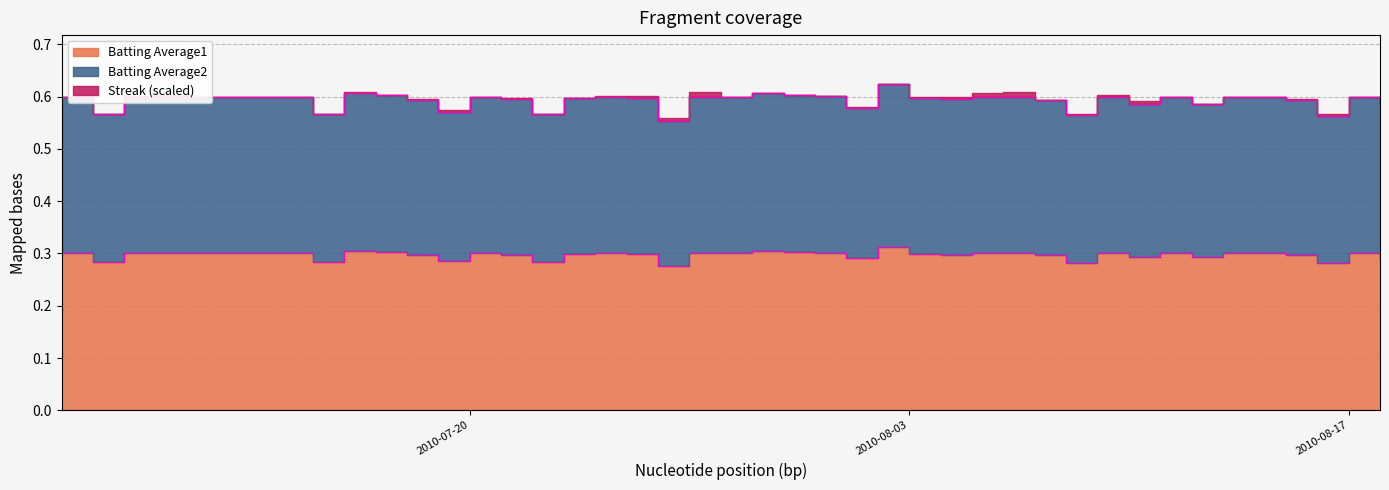

True or false: Batting Average2 and Batting Average1 cross at least once.

False